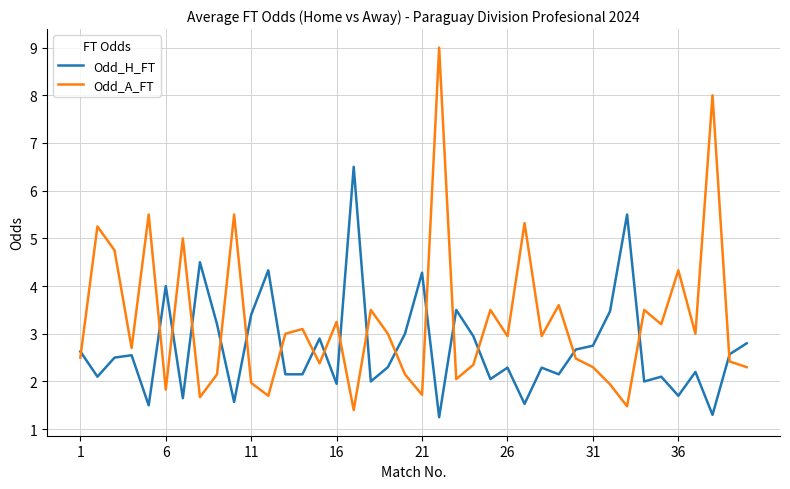

After their last crossing, which series has the higher values: Odd_A_FT or Odd_H_FT?

Odd_H_FT